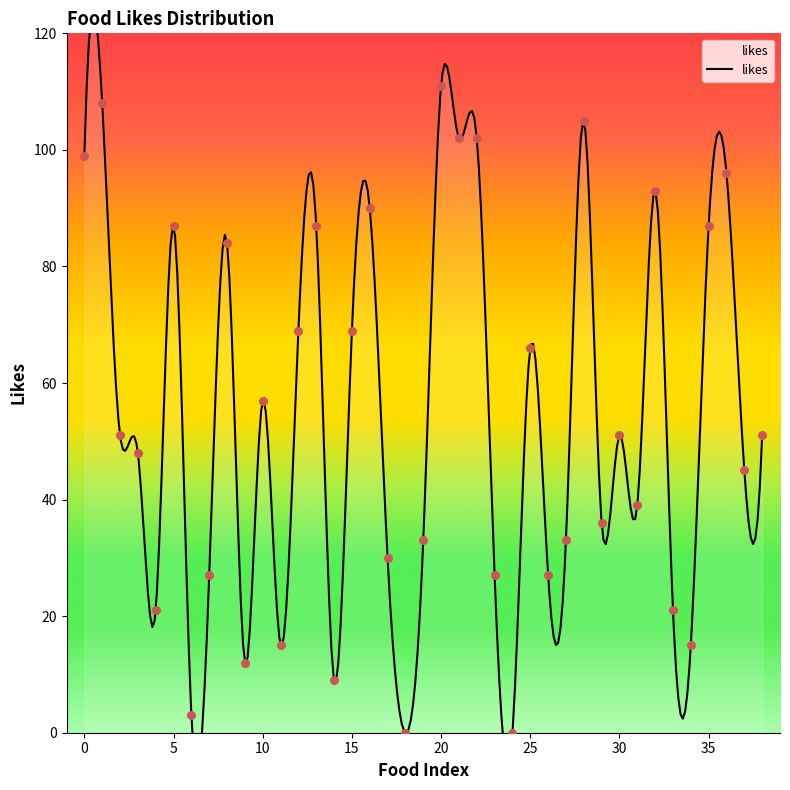

Between 27 and 1, which is larger?

1